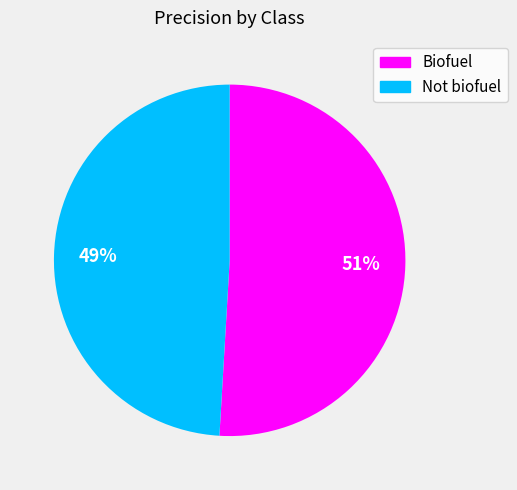

To the nearest percent, what percentage of the pie is Biofuel?

51%